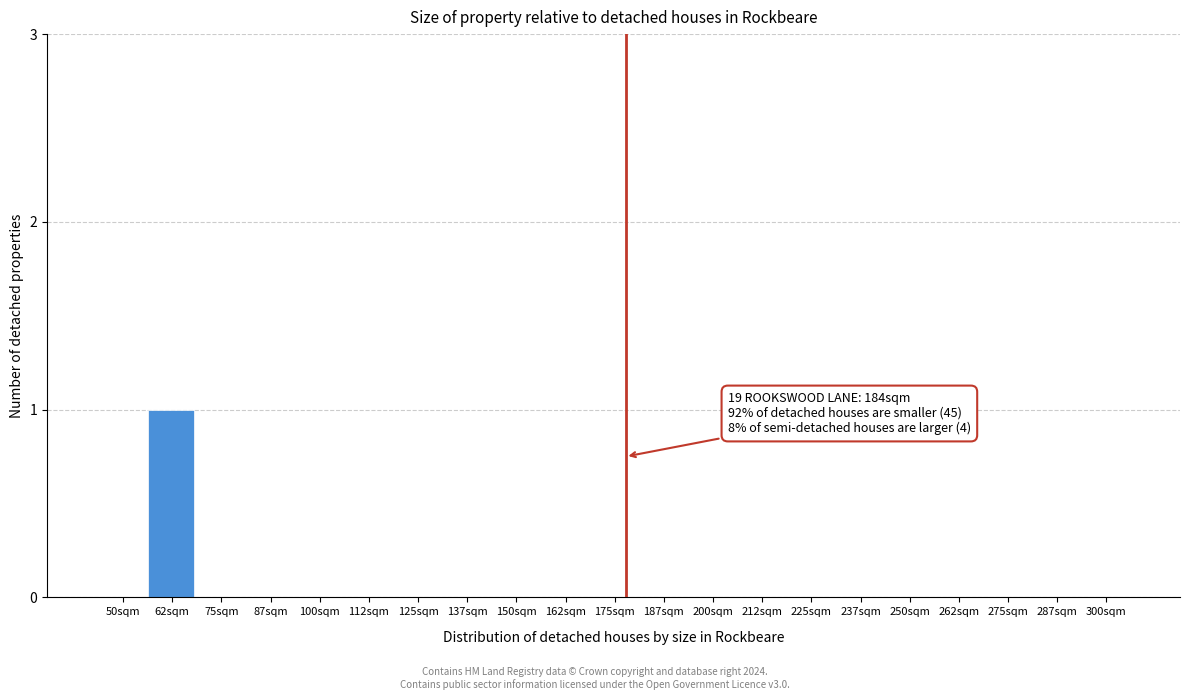

Reading right to left, extract all data points from this chart.

300sqm=0	287sqm=0	275sqm=0	262sqm=0	250sqm=0	237sqm=0	225sqm=0	212sqm=0	200sqm=0	187sqm=0	175sqm=0	162sqm=0	150sqm=0	137sqm=0	125sqm=0	112sqm=0	100sqm=0	87sqm=0	75sqm=0	62sqm=1	50sqm=0